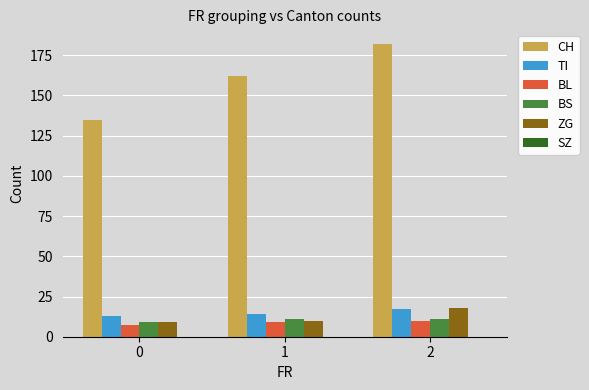

At which category is the sum across all series the highest?

2